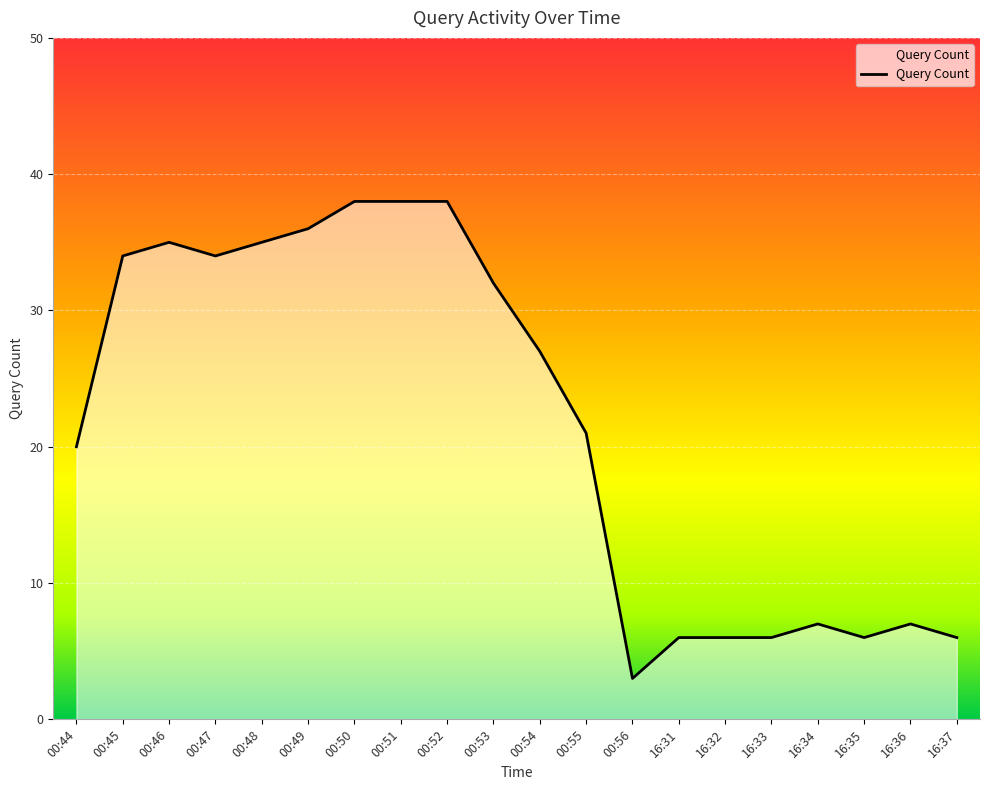

What position from the right is 00:47?

17